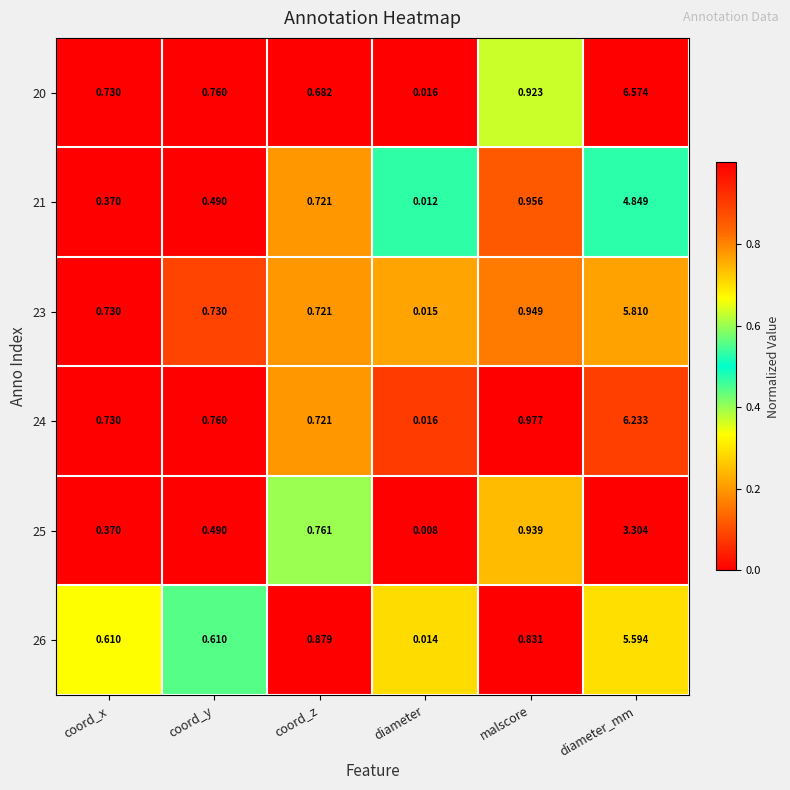

At which category is the sum across all series the highest?

diameter_mm